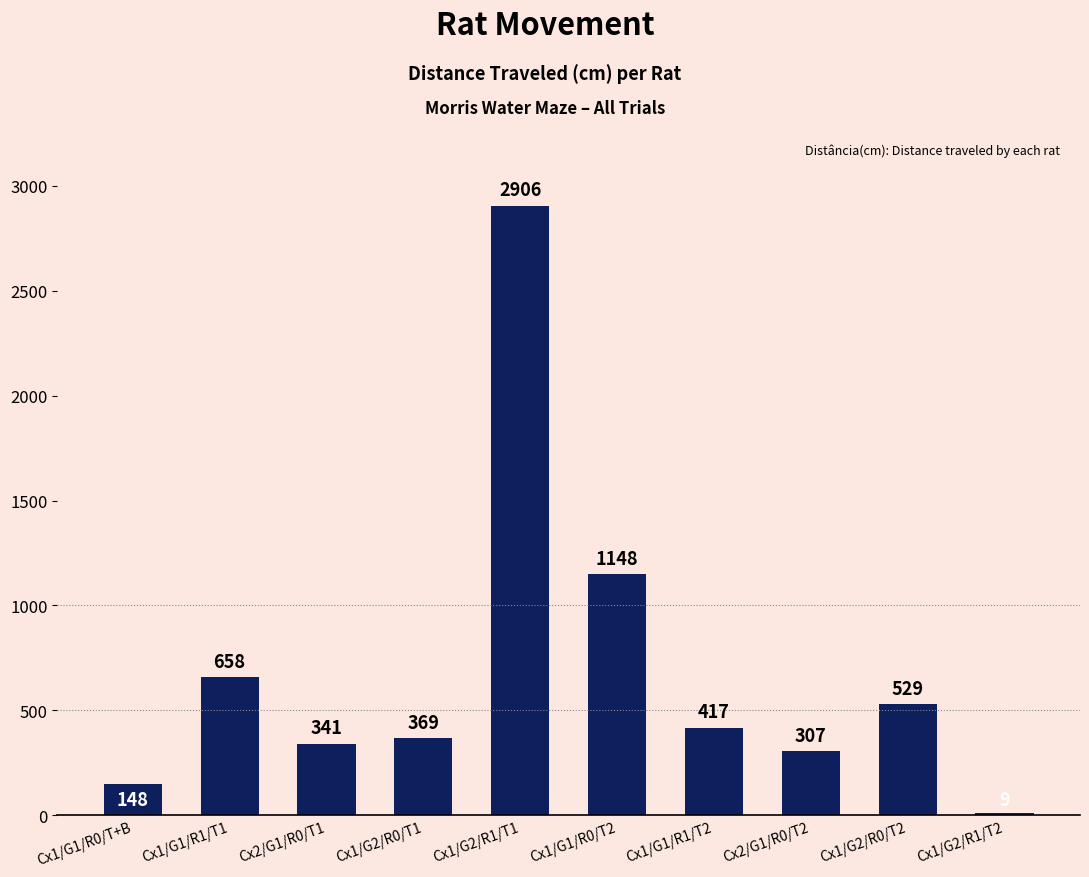

What value does the data have at Cx1/G1/R1/T2, to the nearest 10?

420